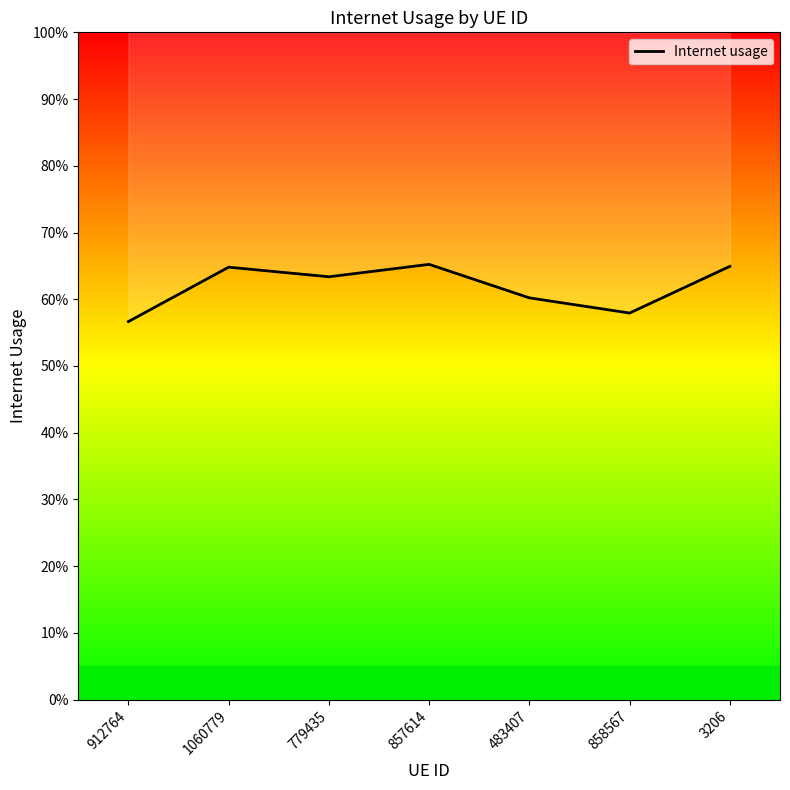

What is the difference between the values at 3206 and 912764?

0.1